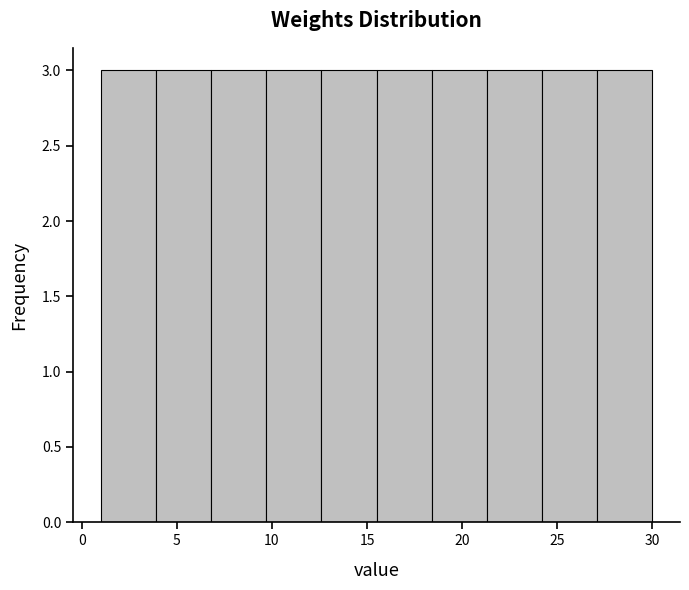

What is the height of the bar covering 18.4 to 21.3 on the x-axis? Neither the bar edges nor the heights are printed on the chart, so give them approximately, as read against the axes.

3